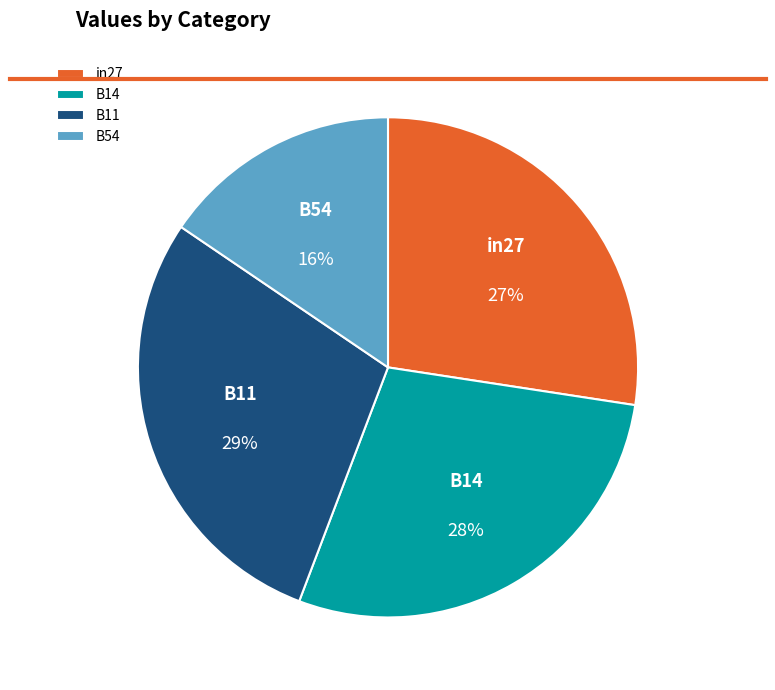

True or false: B54 accounts for 16% of the total.

True